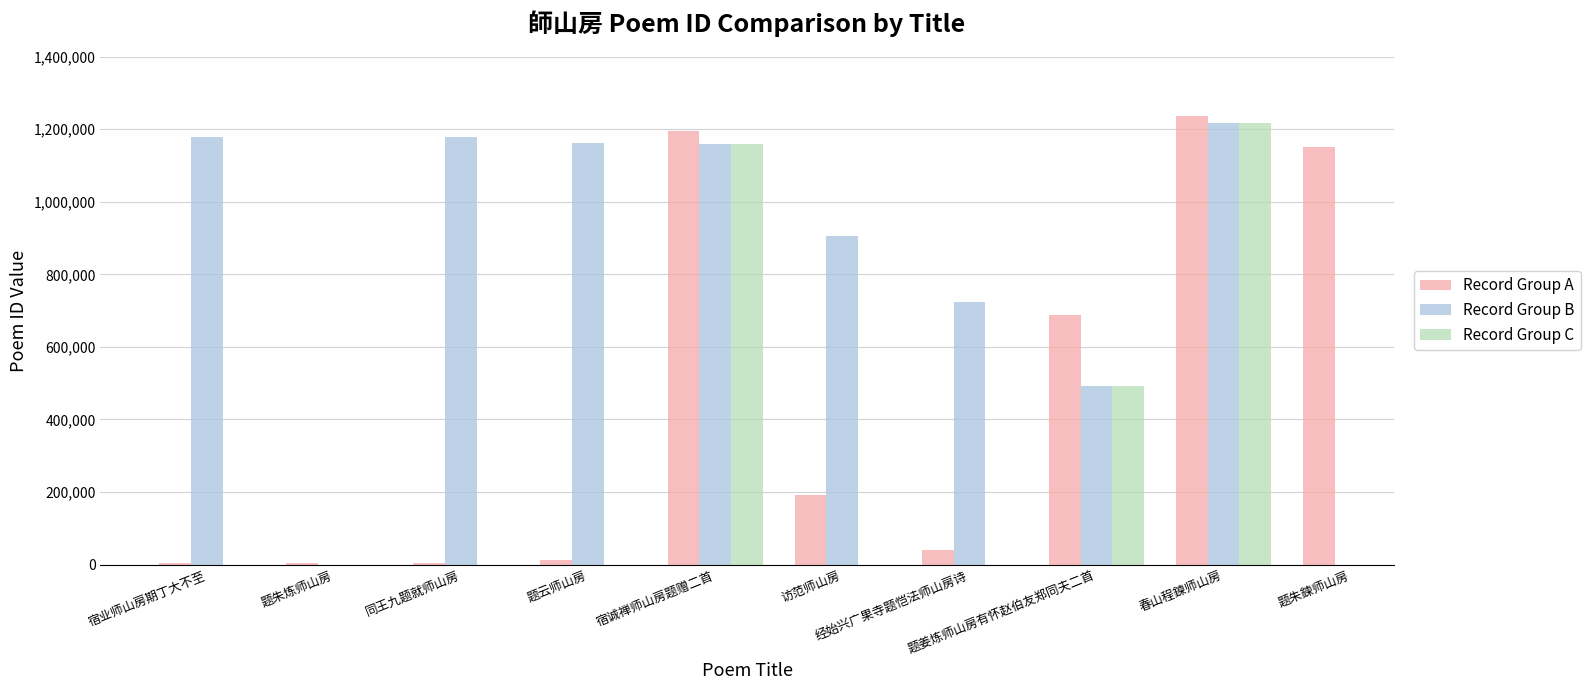

What position from the left is 题云师山房?

4